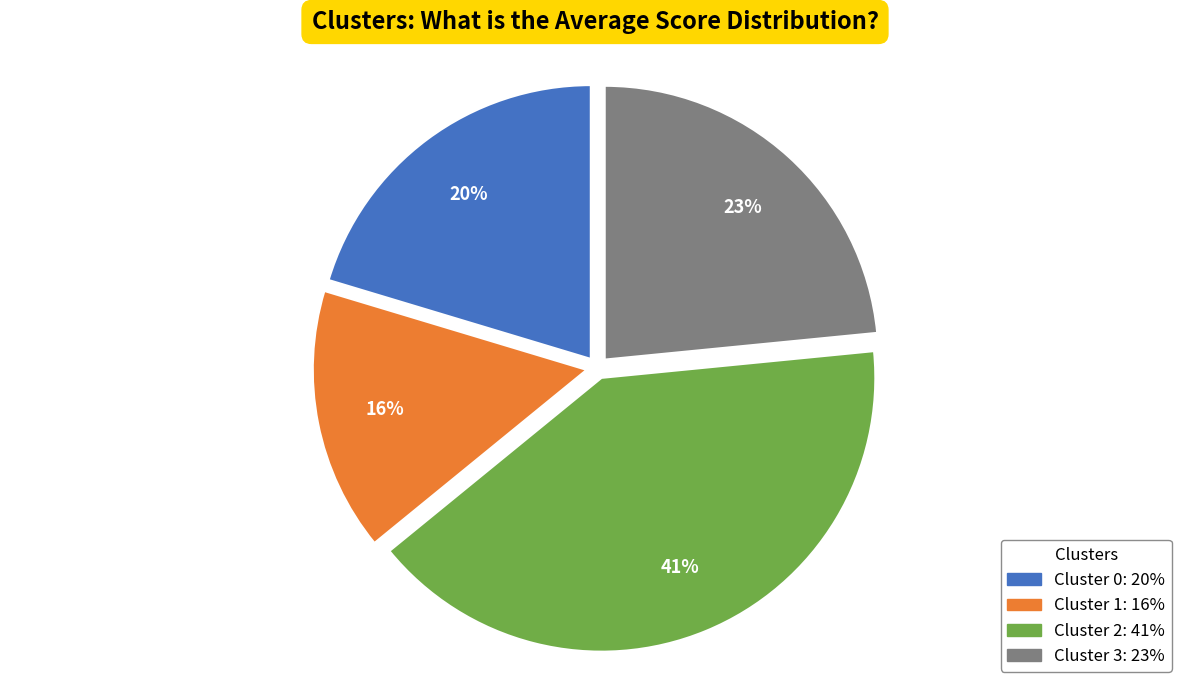

Combined, do Cluster 1 and Cluster 3 account for over 50%?

No